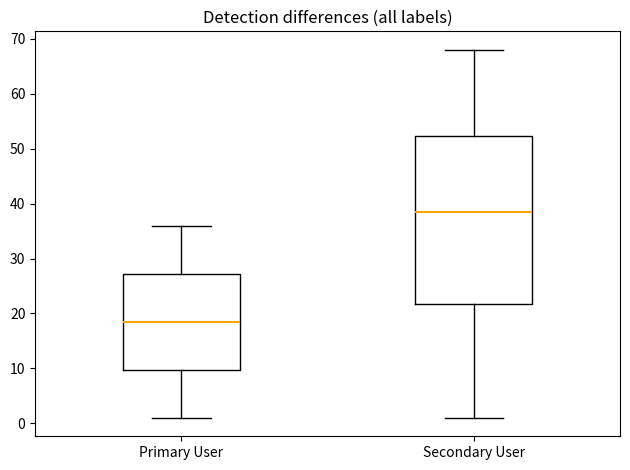

Which box is the tallest, from its lower edge to its upper edge?

Secondary User